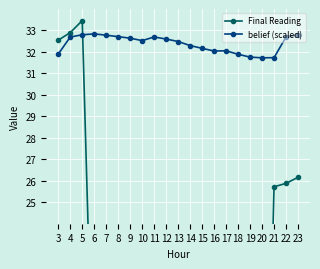

Reading left to right, extract all data points from this chart.

Final Reading: 32.5	32.9	33.5	13.8	11.2	8.6	3.6	4.5	2.3	2.3	2.4	2.3	2.1	2.1	2.2	2.3	2.6	3.0	25.7	25.9	26.2
belief (scaled): 31.9	32.7	32.8	32.8	32.8	32.7	32.6	32.5	32.7	32.6	32.5	32.3	32.2	32.0	32.1	31.9	31.8	31.7	31.7	32.7	32.8